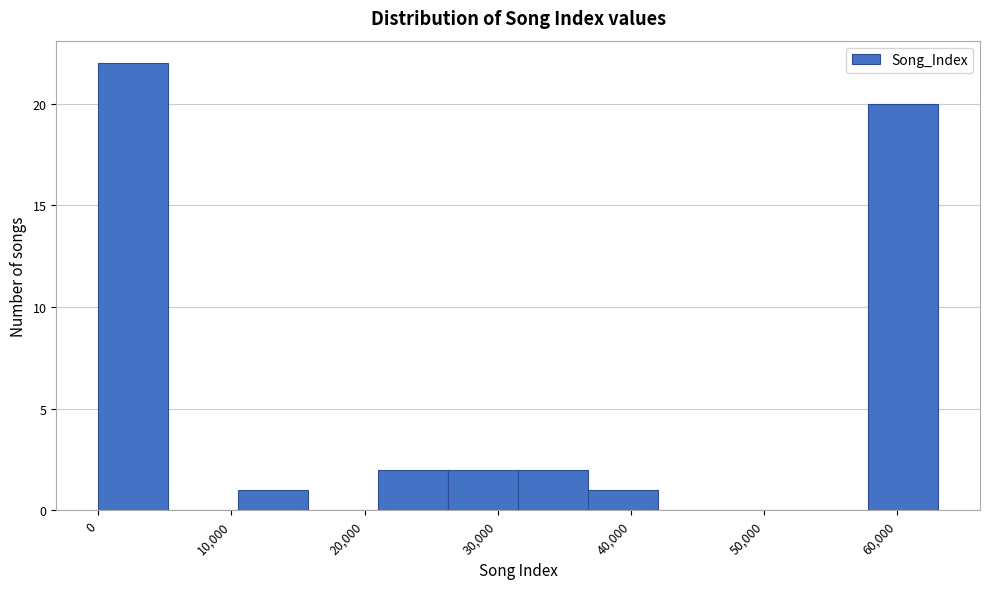

How tall is the bar that spans 58000 to 63000 on the x-axis? Neither the bar edges nor the heights are printed on the chart, so give them approximately, as read against the axes.

20